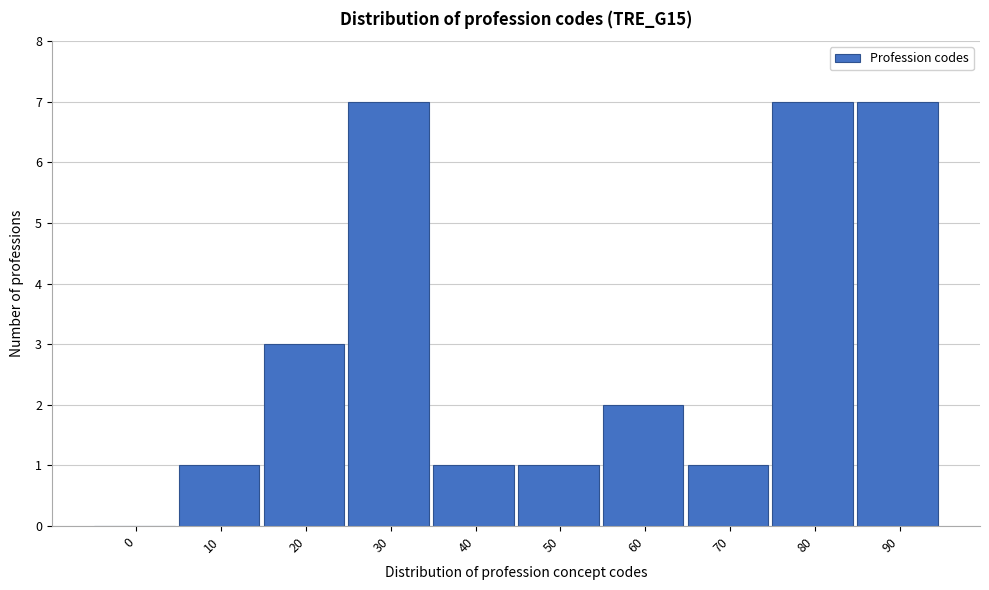

Reading left to right, what are all the values shown in this chart?

0=0	10=1	20=3	30=7	40=1	50=1	60=2	70=1	80=7	90=7